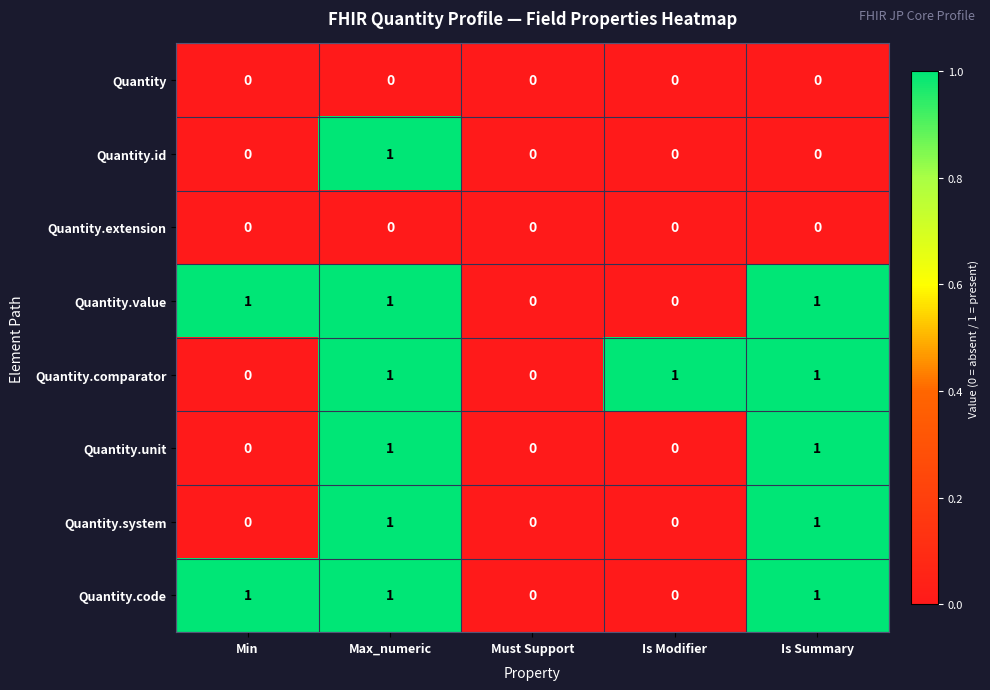

What is the total value across all series at Is Modifier?

1